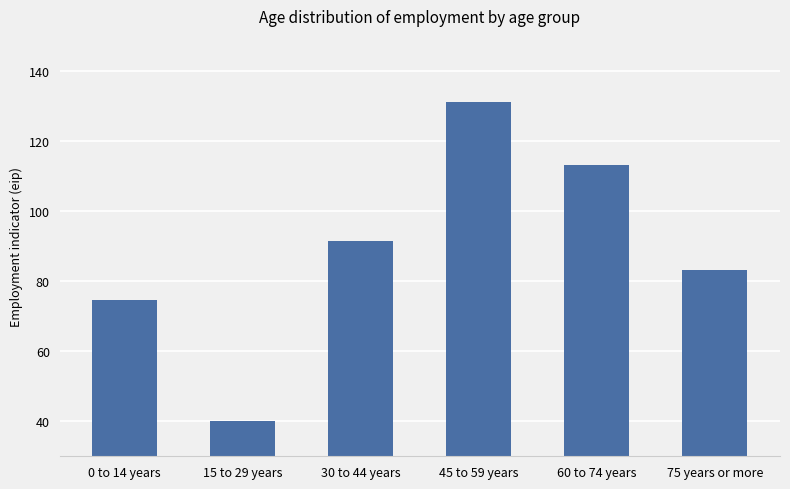

What is the greatest value displayed?

131.2